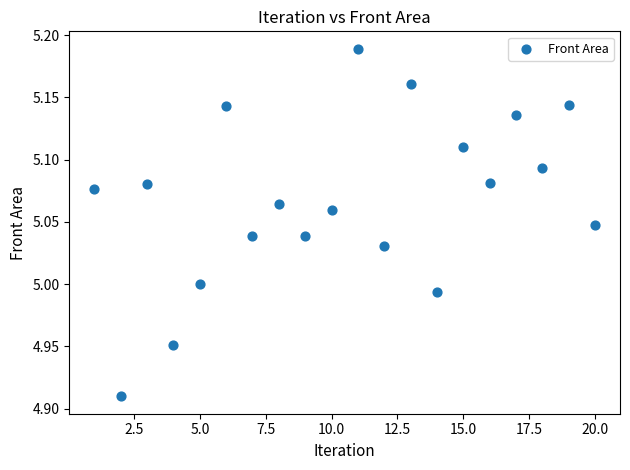

What is the range of X values (max minus min)?

19.0